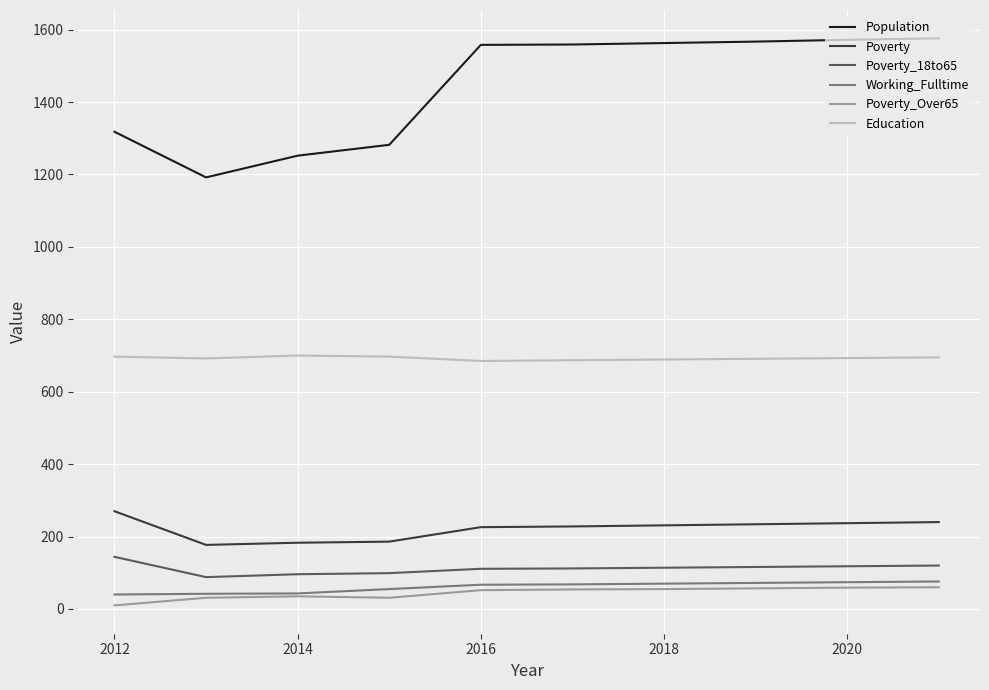

Which series has the widest spread of values?

Population